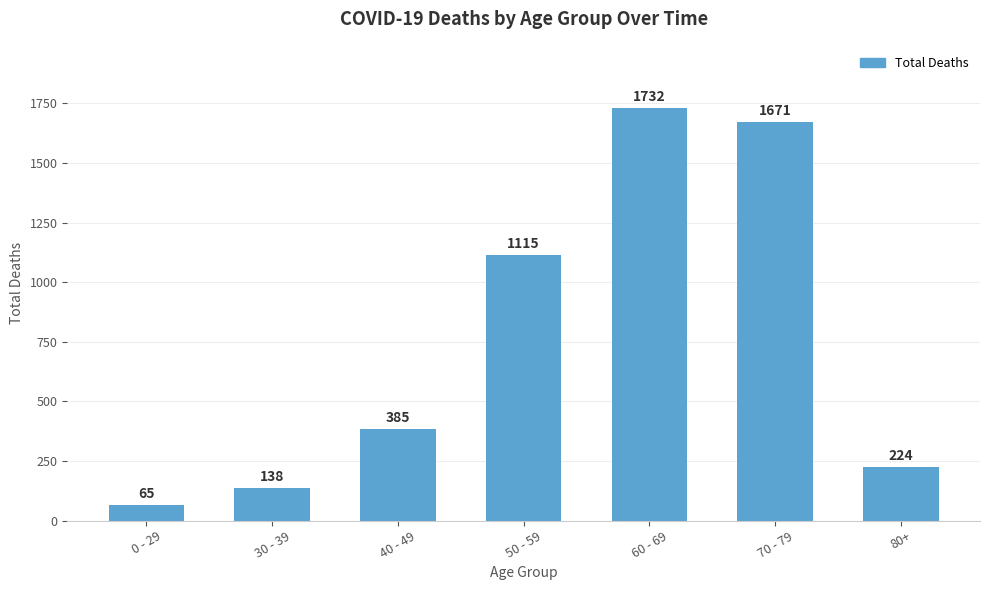

Reading right to left, transcribe all the data shown in this chart.

80+=224	70 - 79=1671	60 - 69=1732	50 - 59=1115	40 - 49=385	30 - 39=138	0 - 29=65